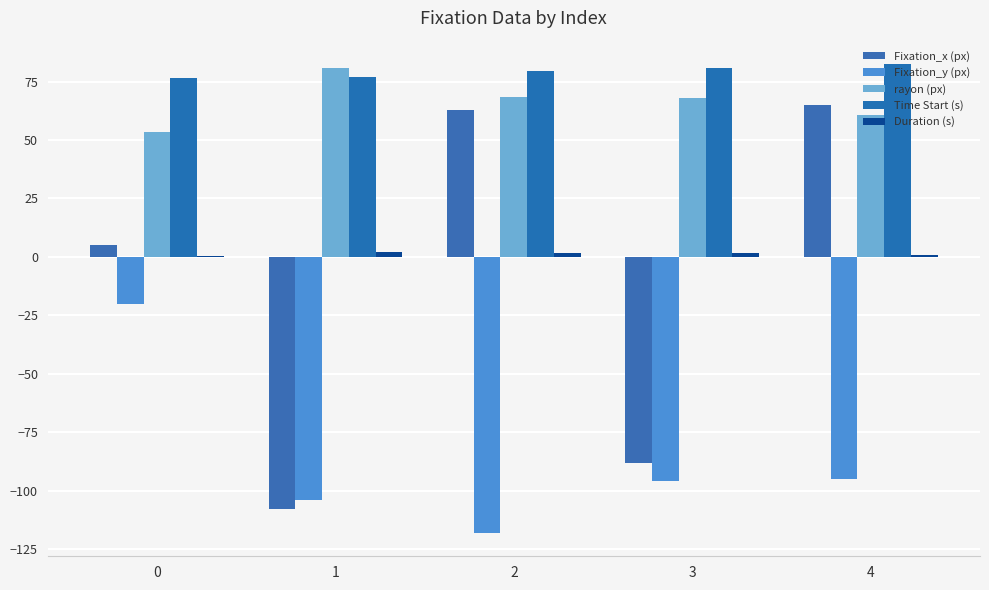

Which series has the largest total across all categories?

Time Start (s)